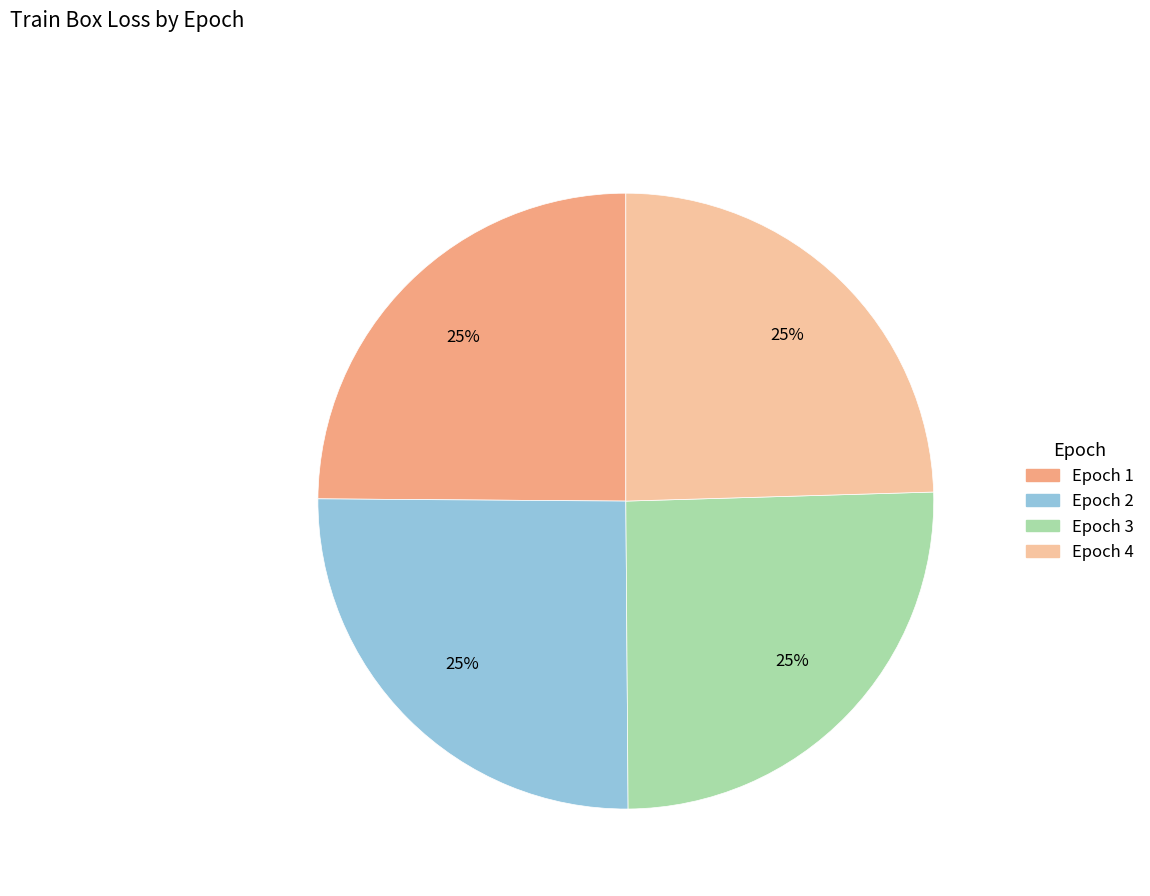

What percentage is the Epoch 3 slice, to the nearest percent?

25%